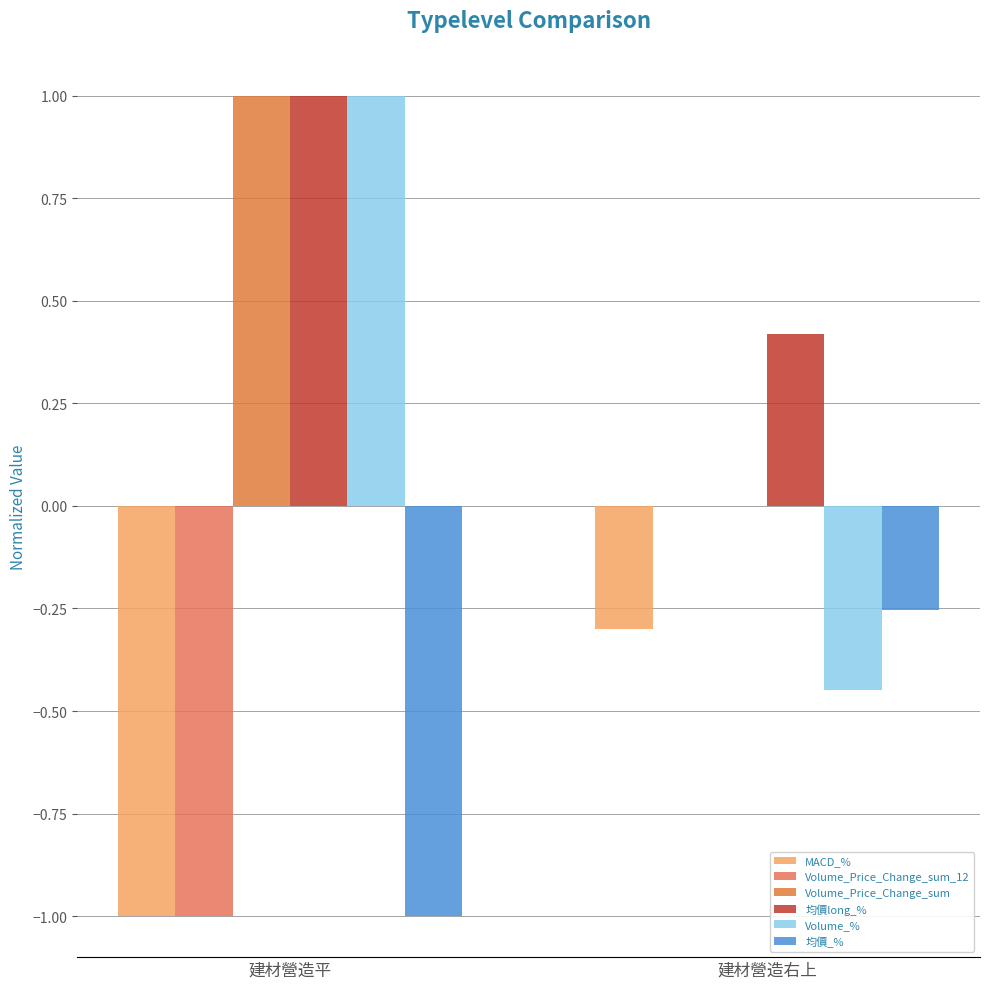

What is the difference between the maximum and minimum values in the Volume_% series?

1.4